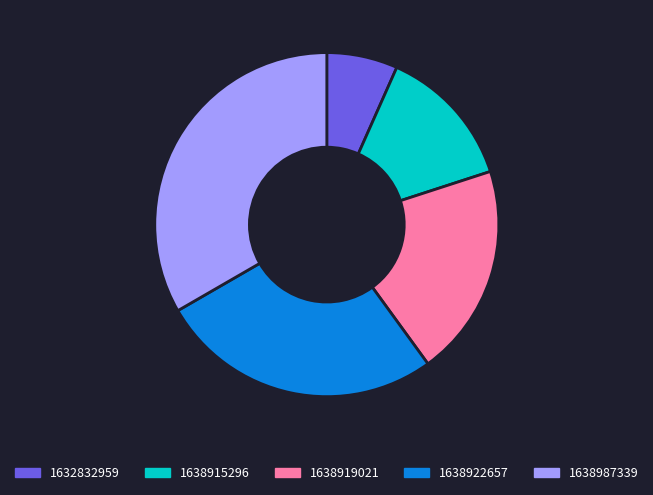

What is the smallest slice in the pie chart?

1632832959